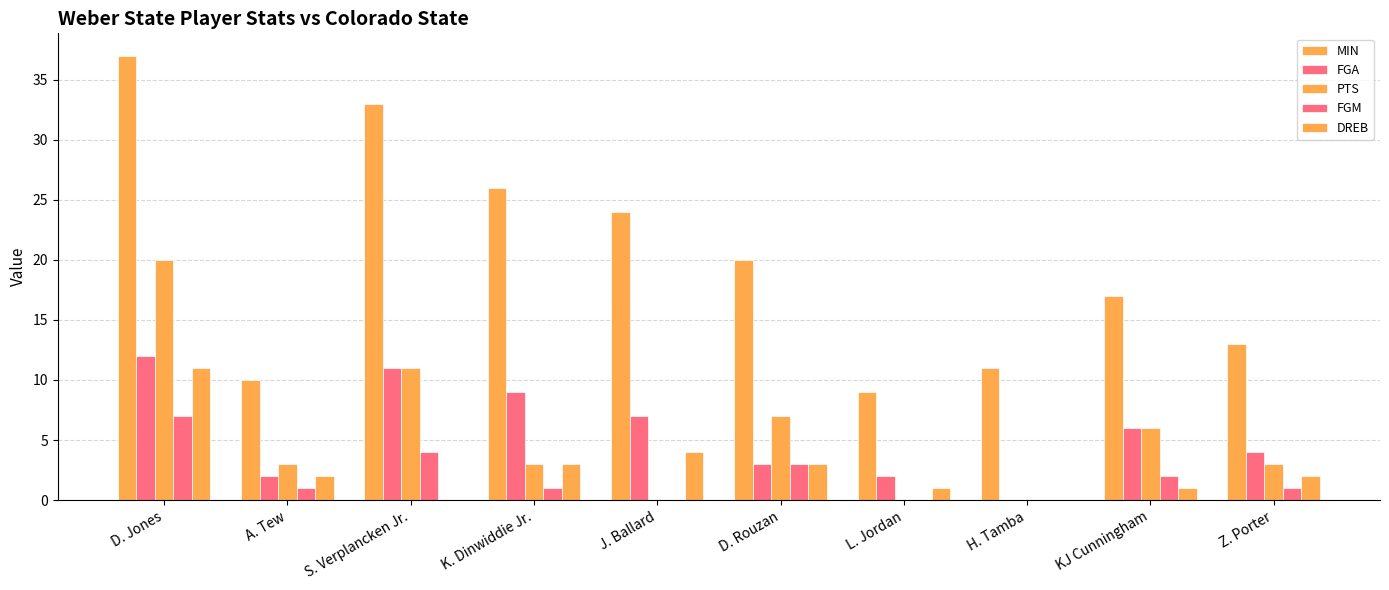

Count the number of categories in the chart.

10